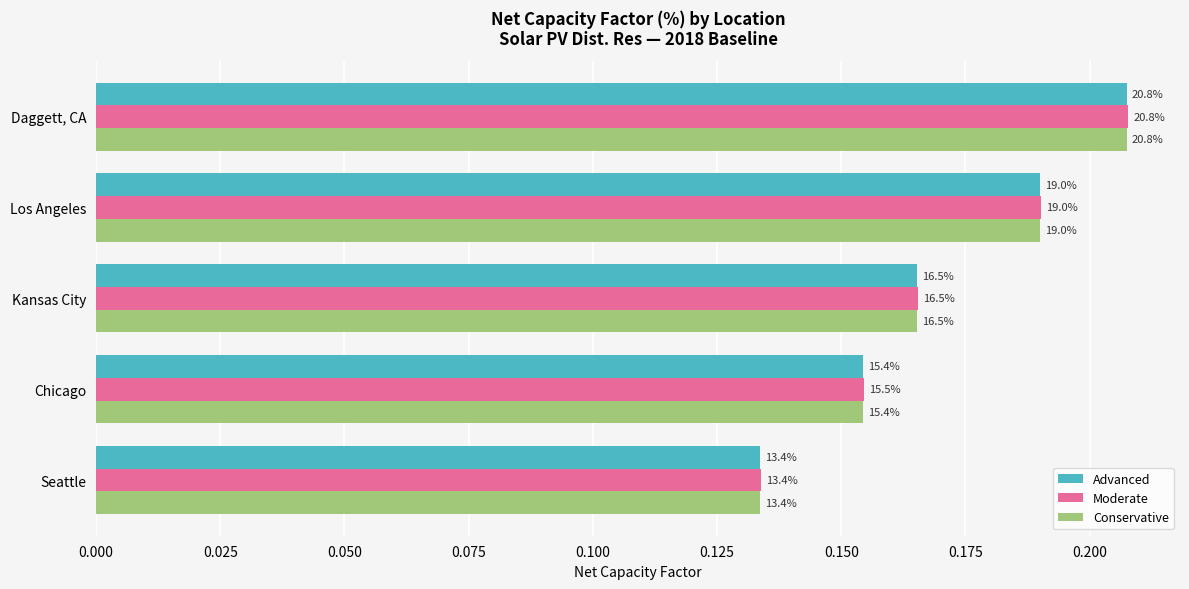

What are all the series names shown in the legend?

Advanced, Moderate, Conservative